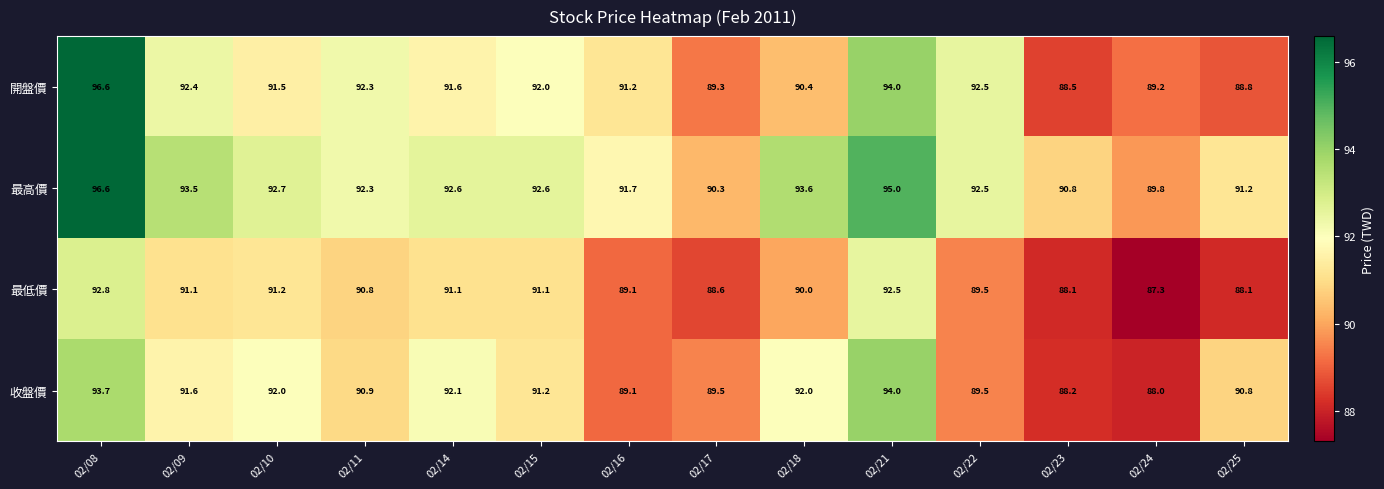

What is the sum of all 開盤價 values?

1280.3